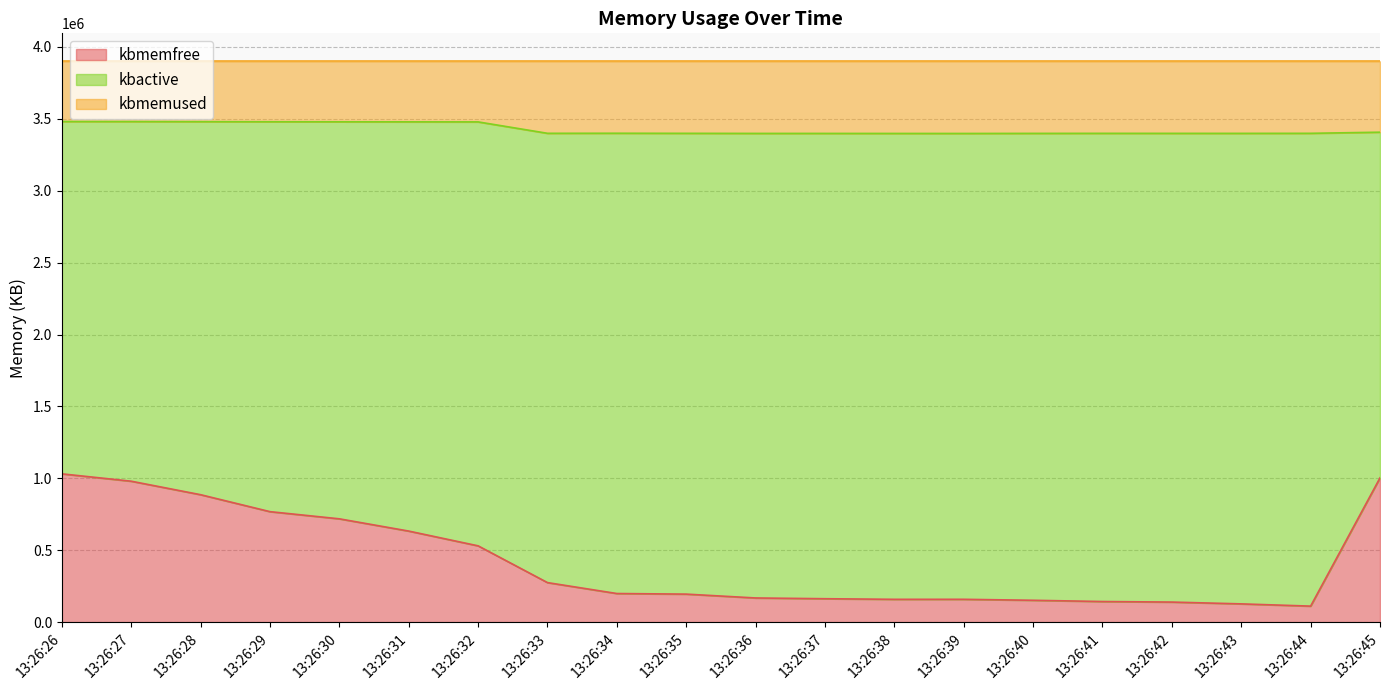

Rank the series by their maximum value, from highest to lowest.

kbmemused, kbactive, kbmemfree